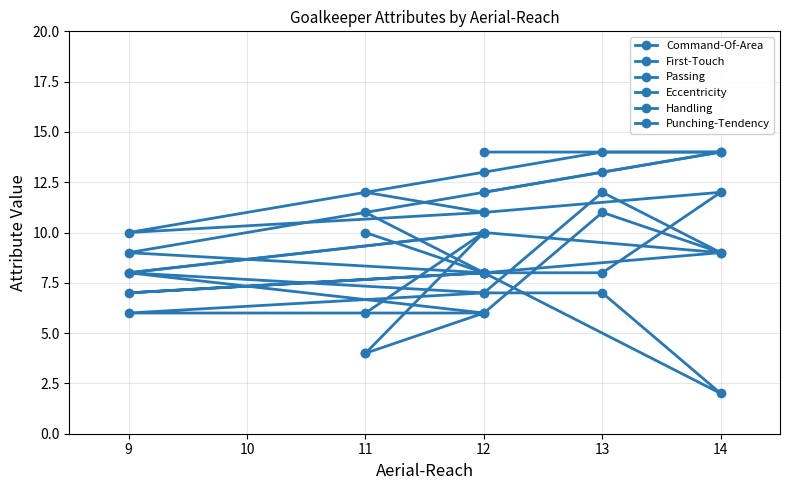

Reading right to left, list all the values displayed in this chart.

Command-Of-Area: 14	14	13	12	9	8	11
First-Touch: 10	9	11	6	8	10	4
Passing: 8	9	12	7	8	10	6
Eccentricity: 8	2	7	7	6	6	4
Handling: 12	14	14	13	10	11	12
Punching-Tendency: 11	12	8	8	7	8	10